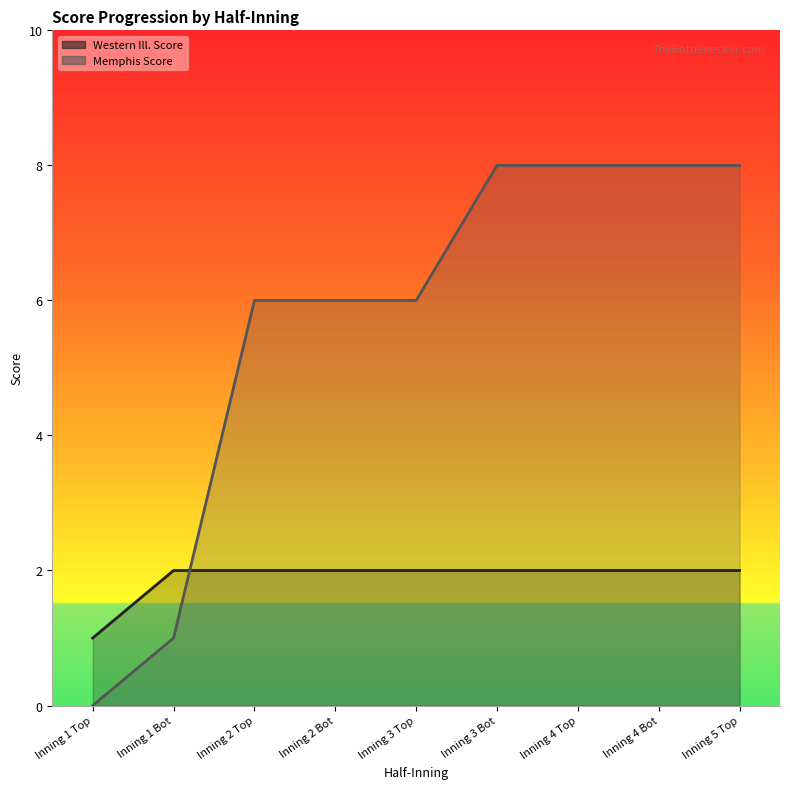

Reading left to right, transcribe all the data shown in this chart.

Western Ill. Score: 1	2	2	2	2	2	2	2	2
Memphis Score: 0	1	6	6	6	8	8	8	8